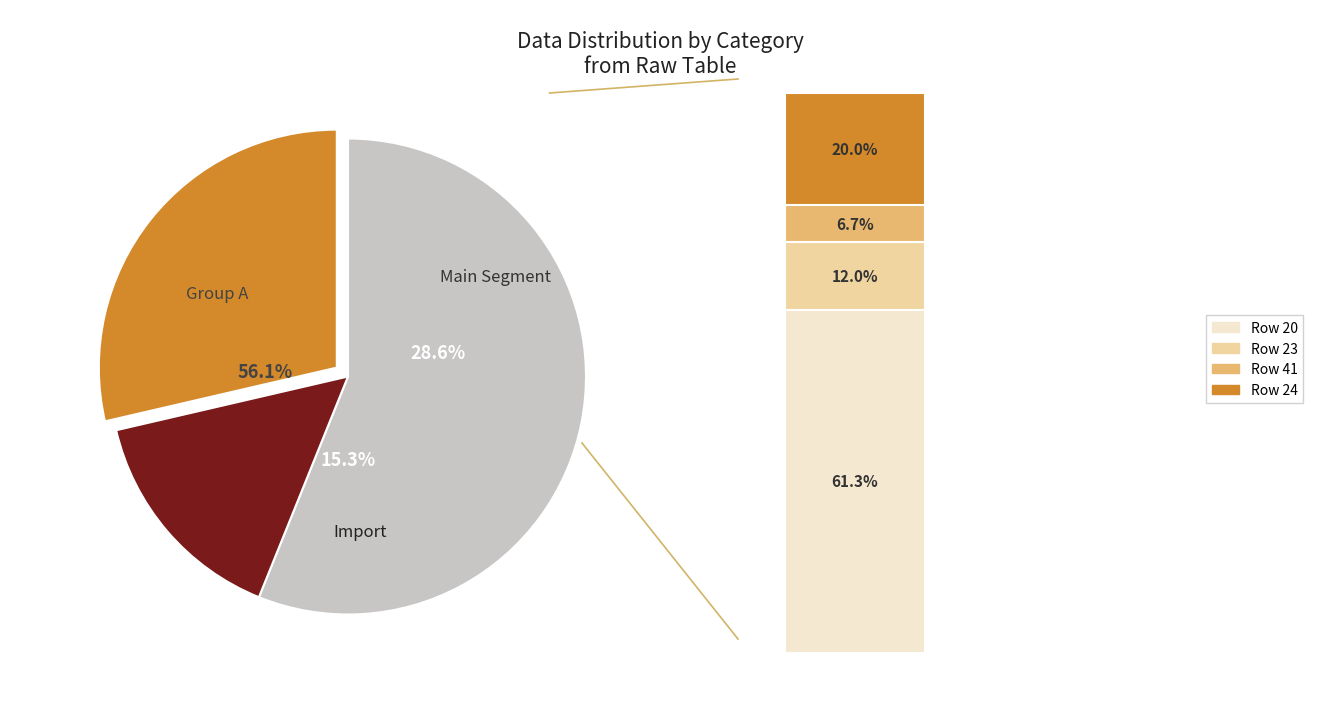

Is it true that 28 is 24% of the pie?

False